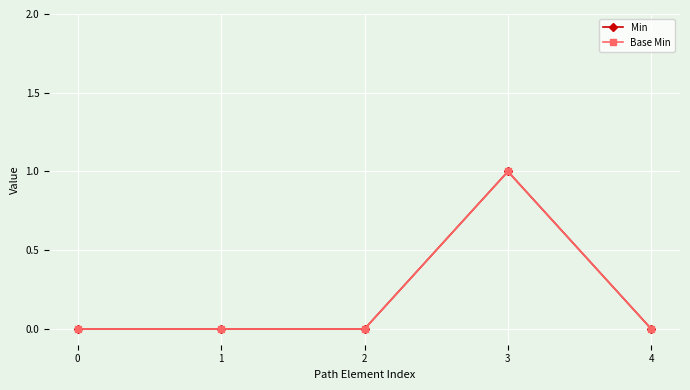

The value of Min at 1 is -1. True or false?

False